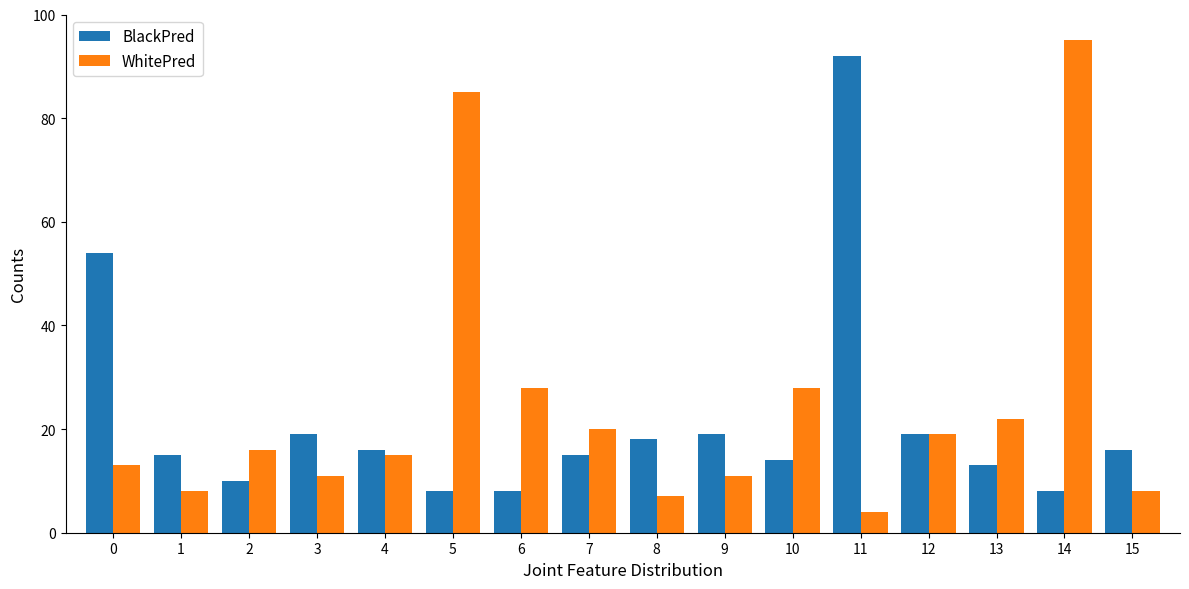

The BlackPred series shows 15 at 7. True or false?

True